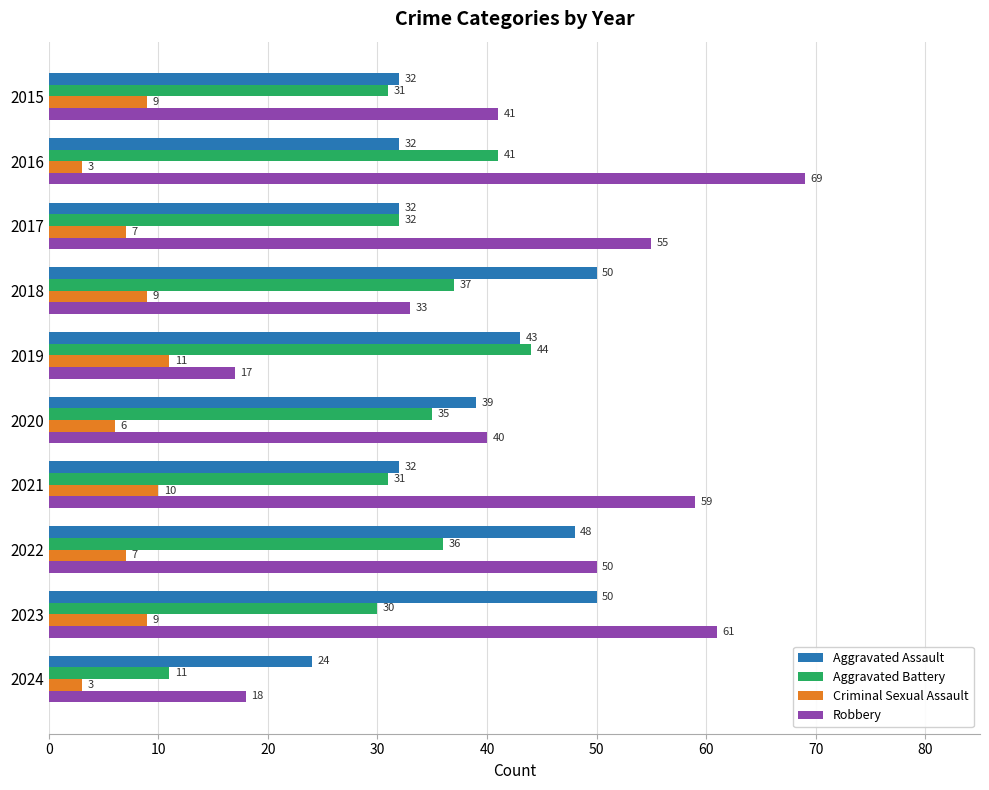

Where is Aggravated Battery nearest to the value 27?

2023